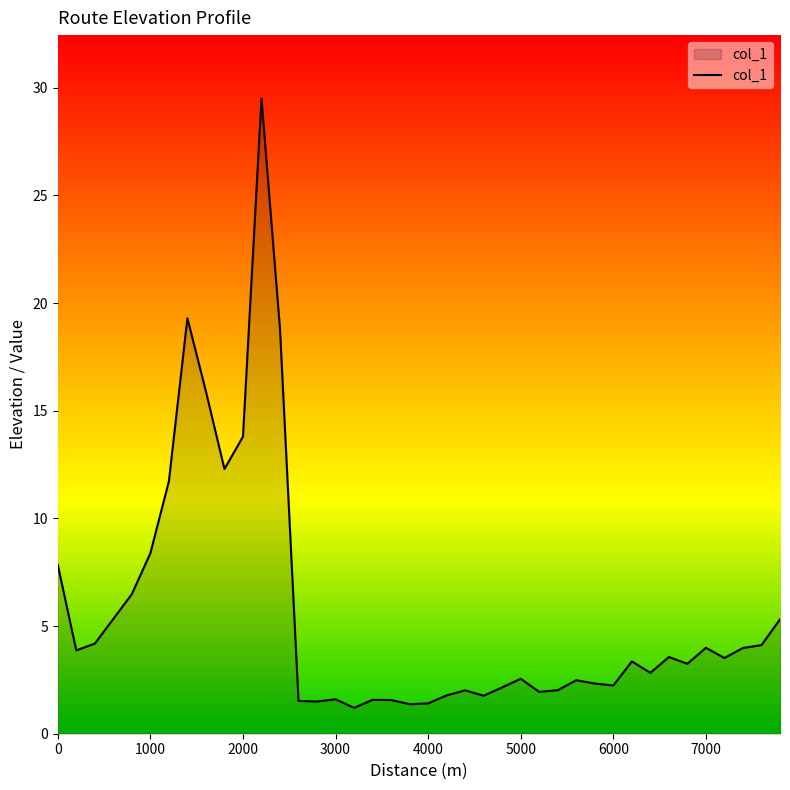

What is the difference between the maximum and minimum values?

28.3